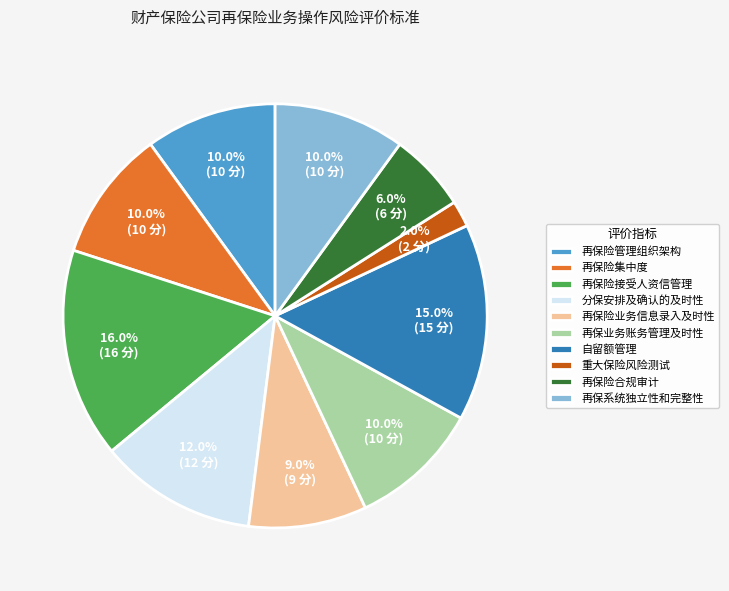

Is 自留额管理 the majority of the pie?

No